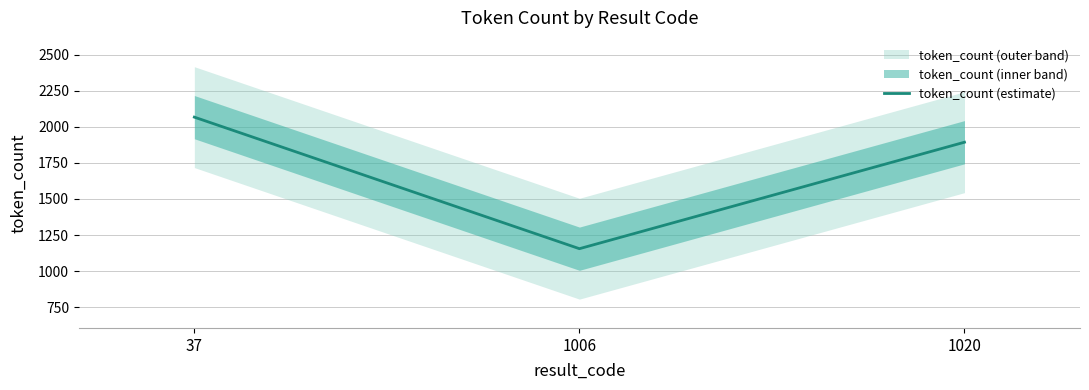

Reading right to left, list all the values displayed in this chart.

1020=1894	1006=1155	37=2068